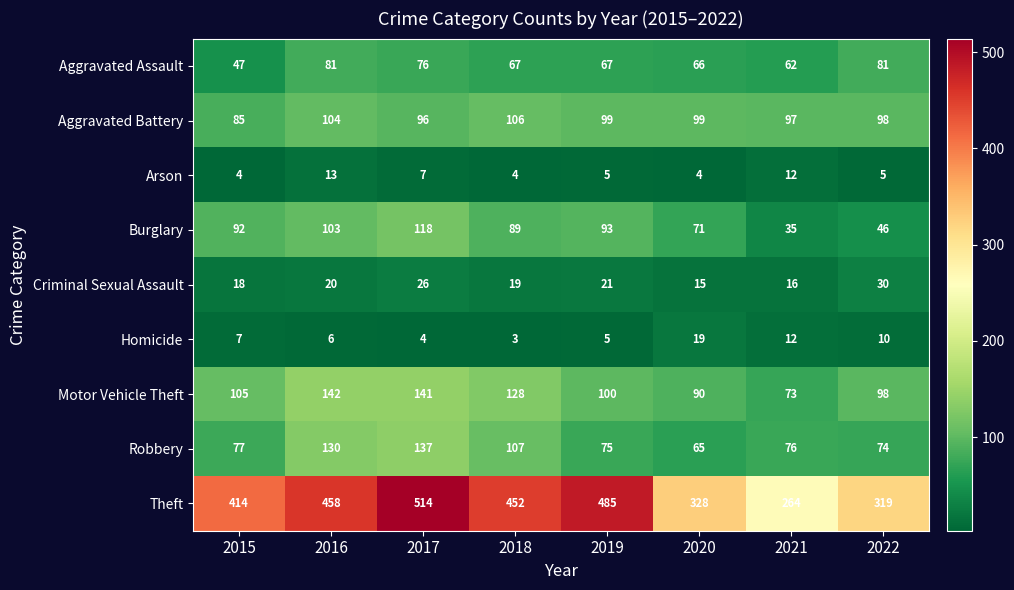

At 2018, list the series in order from largest to smallest.

Theft, Motor Vehicle Theft, Robbery, Aggravated Battery, Burglary, Aggravated Assault, Criminal Sexual Assault, Arson, Homicide